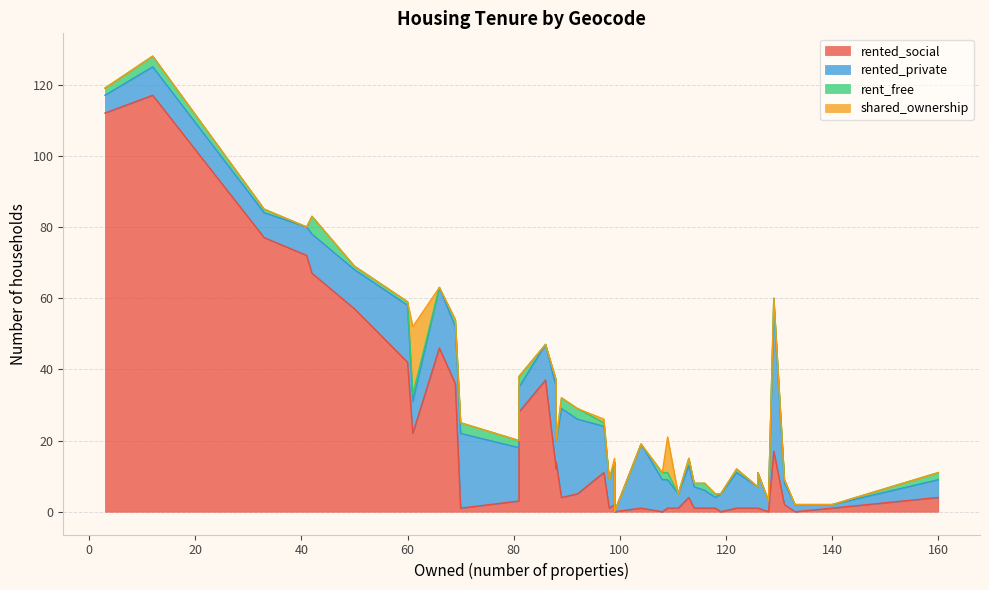

What is the value of the rented_social point at the 37th from the left?

4